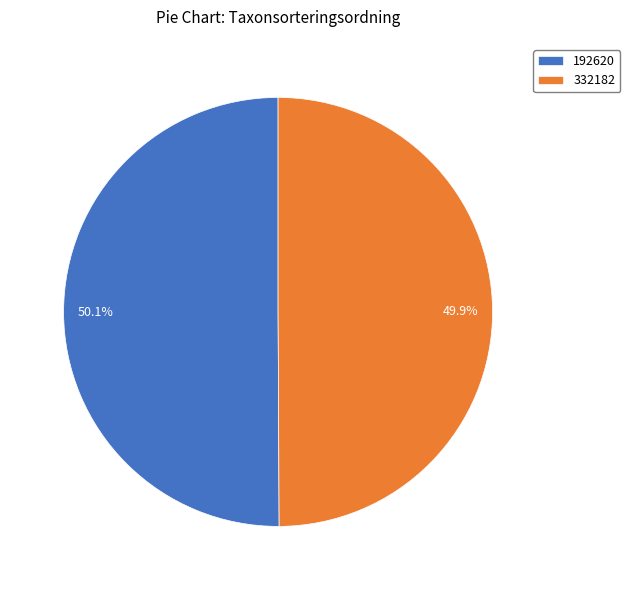

Is there any slice that represents more than half of the pie?

Yes